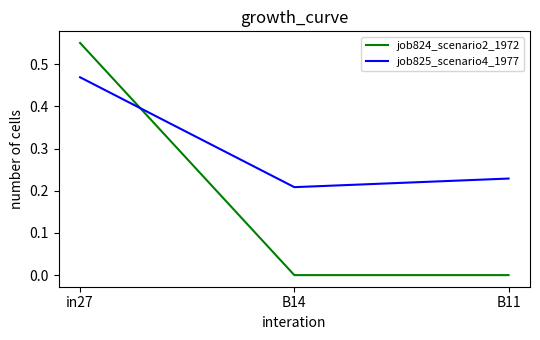

How many categories are shown in the chart?

3